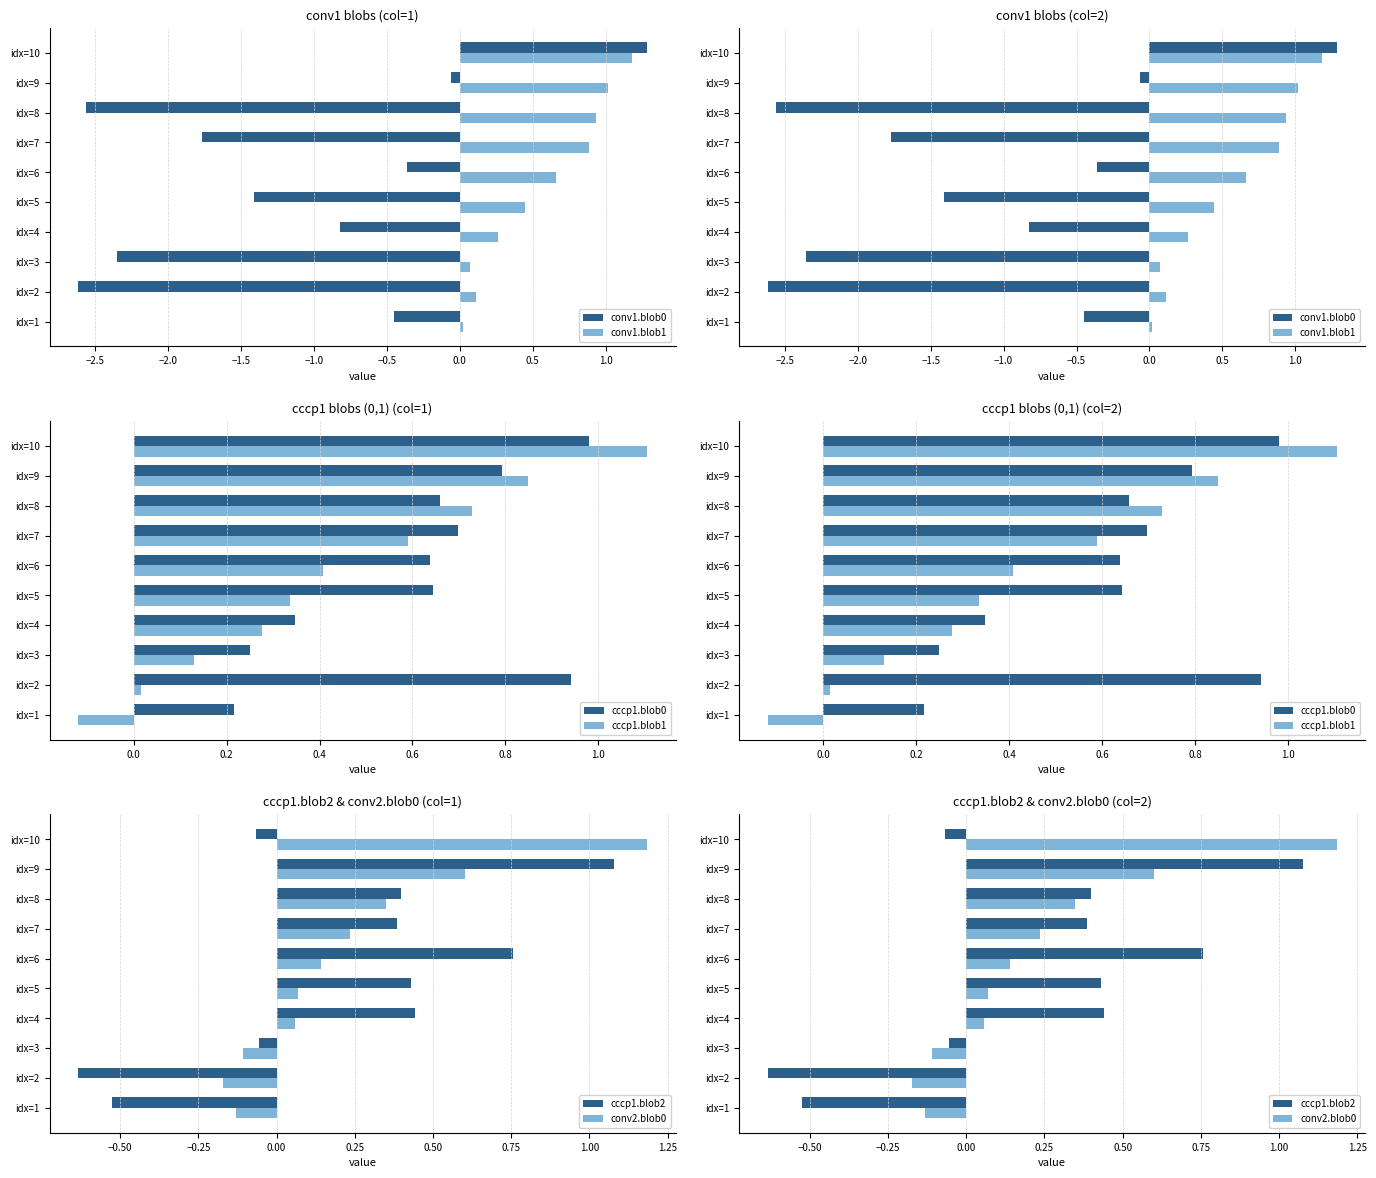

What is the spread (max minus min) of values at idx=5?

2.1